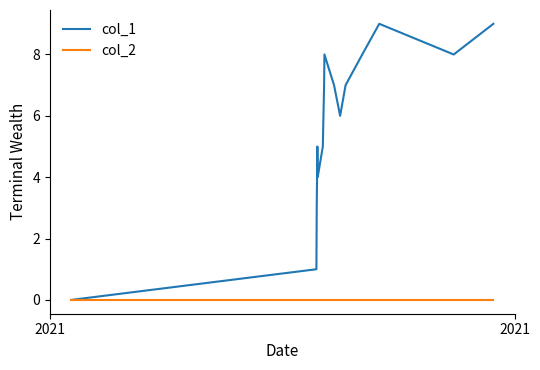

Rank the series by their average value, from highest to lowest.

col_1, col_2